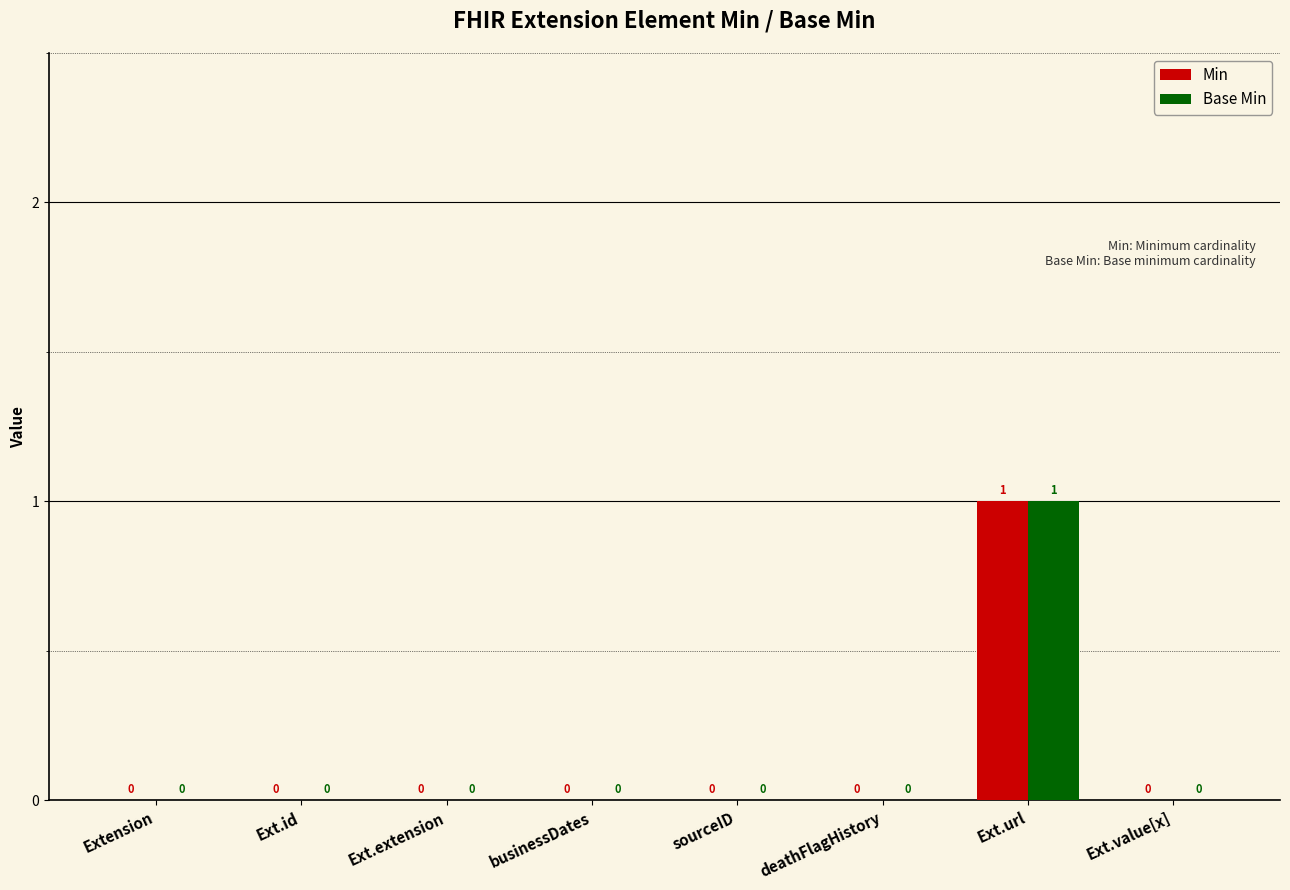

Count the number of data series in this chart.

2